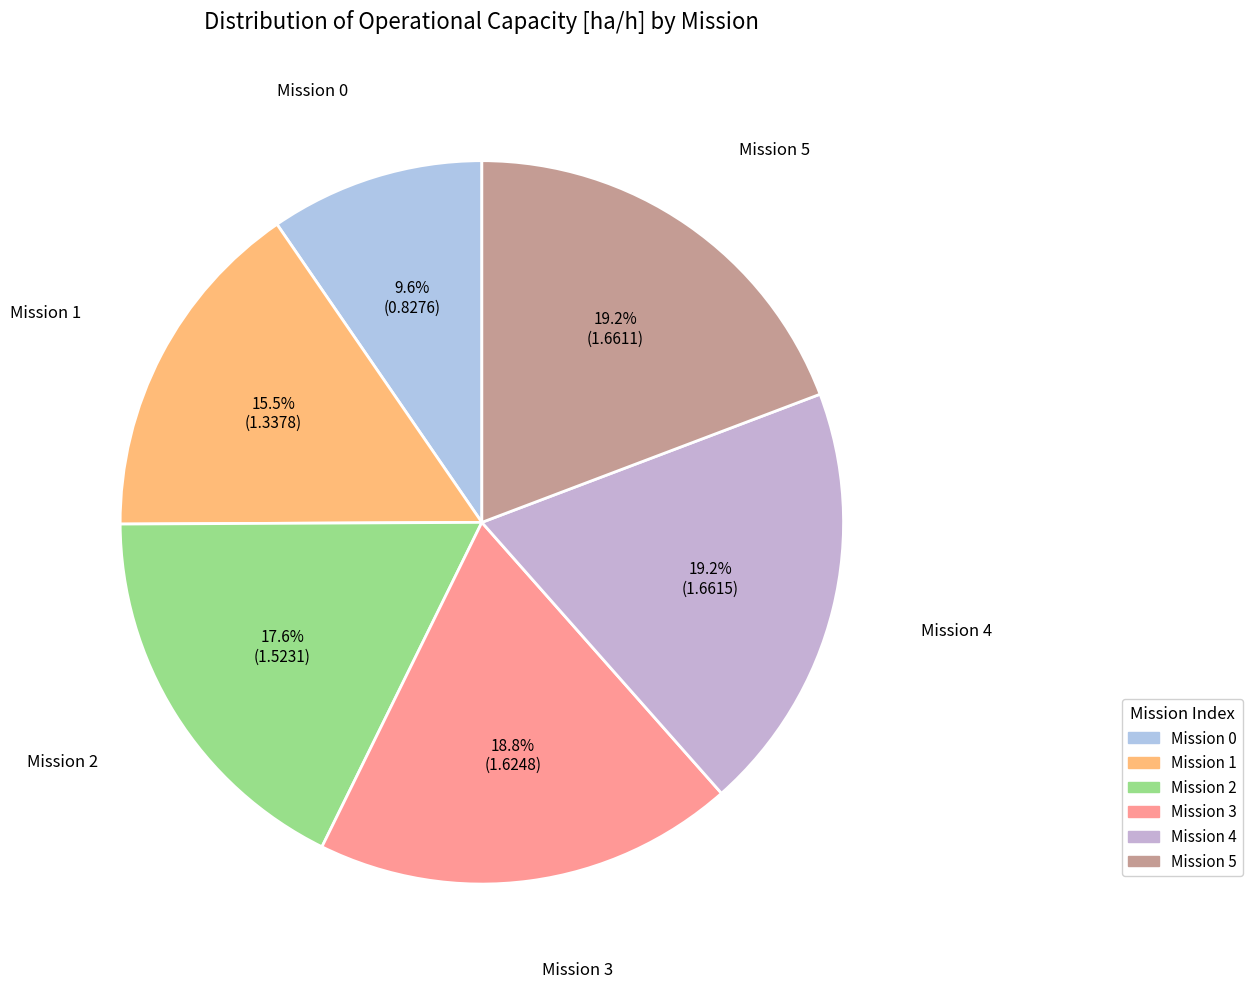

Does Mission 1 account for over 50% of the chart?

No